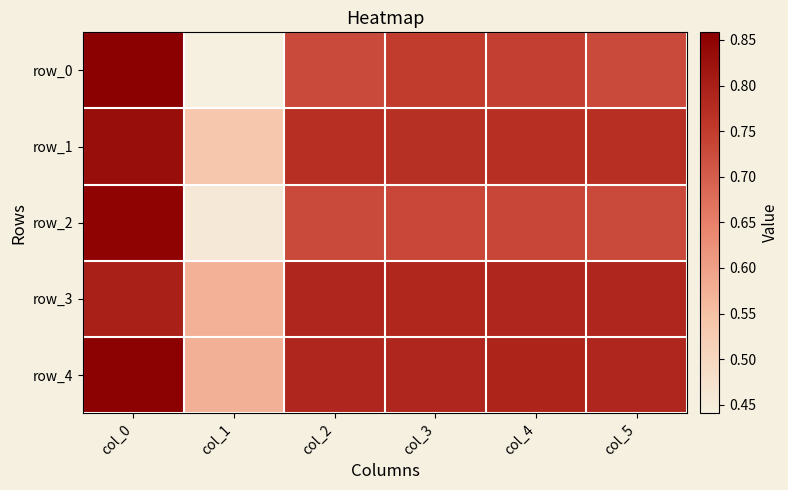

At which category does the chart reach its peak across all series?

col_0